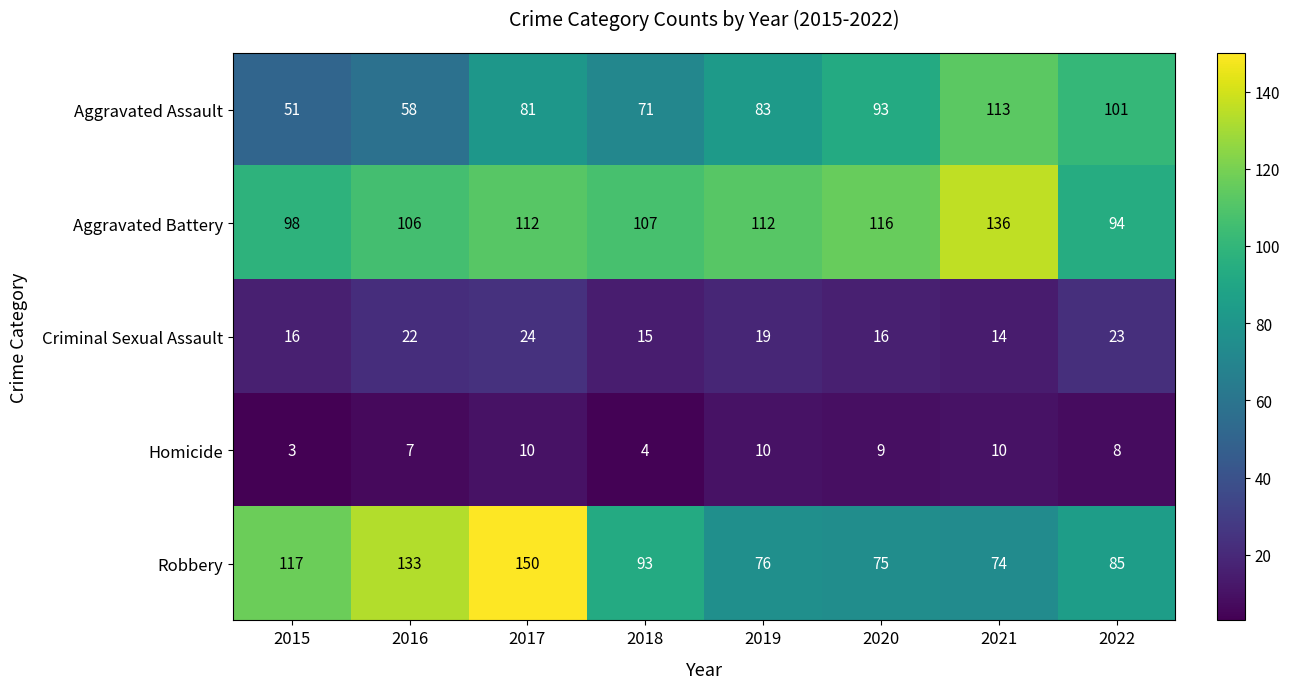

Count the Aggravated Assault values in the range 71 to 101.

5